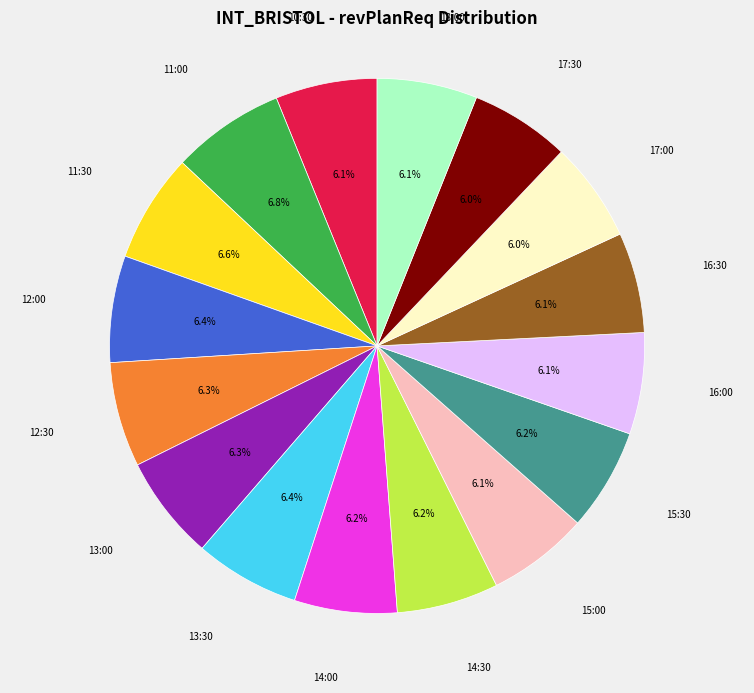

Is there a majority slice in this chart?

No